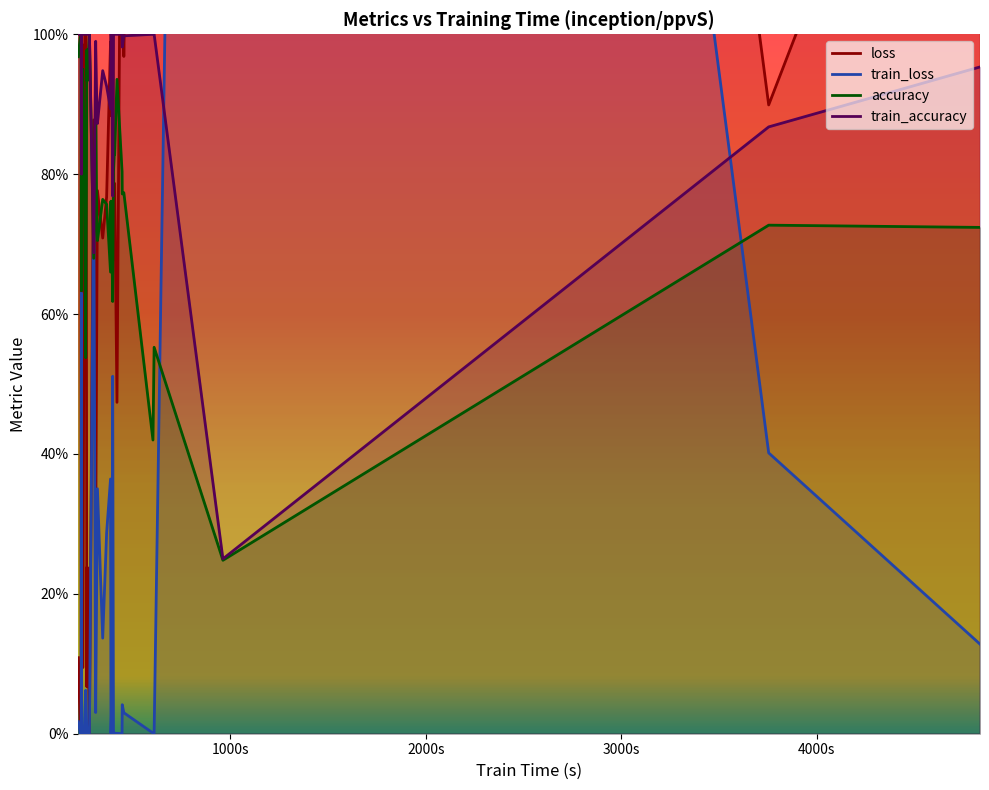

How many interior local peaks does the train_accuracy series have?

2